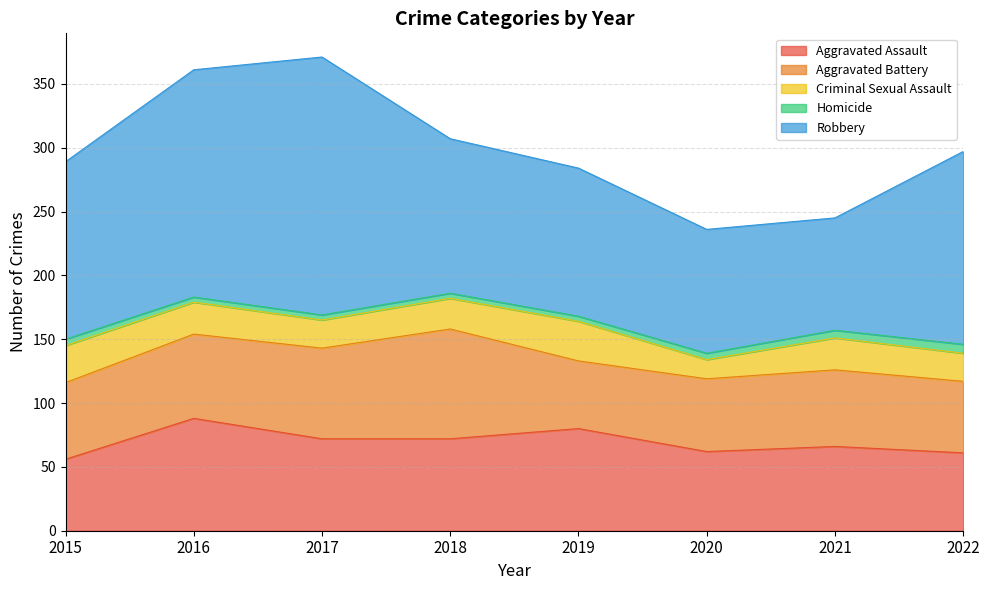

Where does the Robbery series first go above 139?

2016